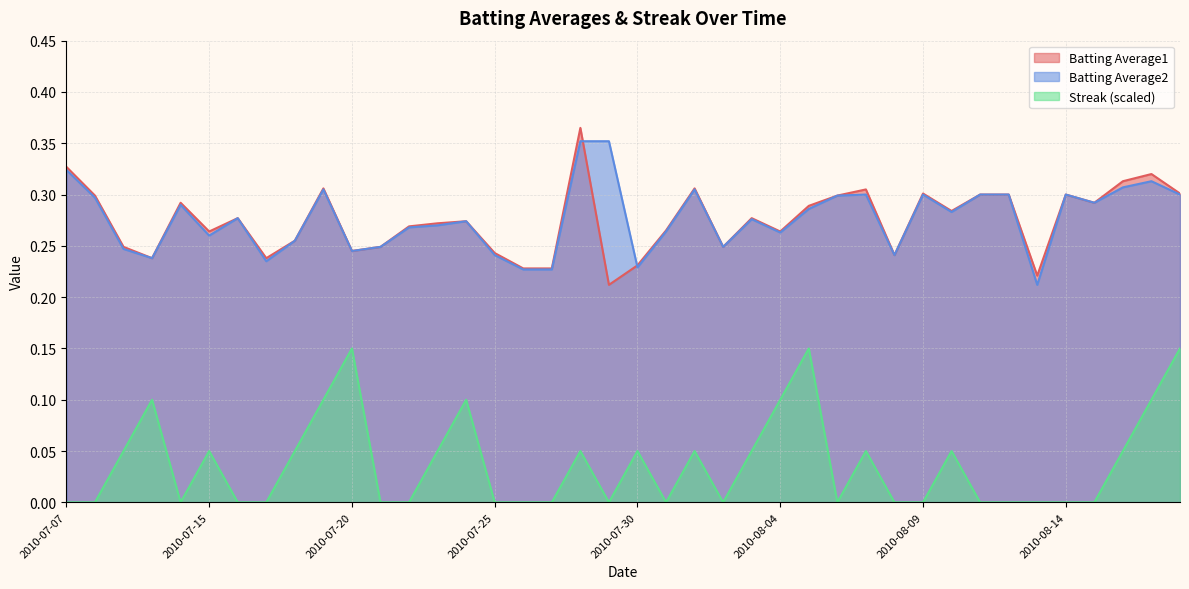

In Batting Average1, how many points are higher than both neighbors (excluding endpoints)?

11